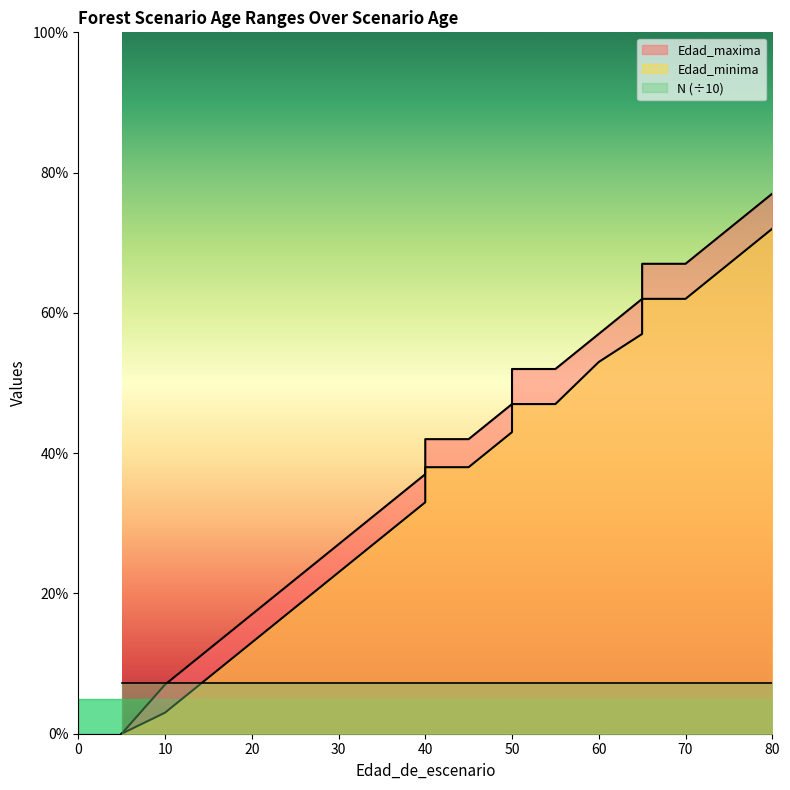

Read the Edad_maxima value at 45.

42